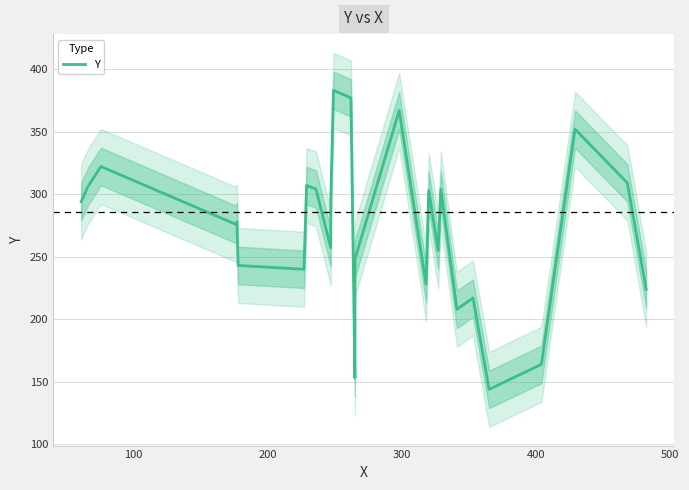

True or false: the data has more than 2 interior local peaks.

True